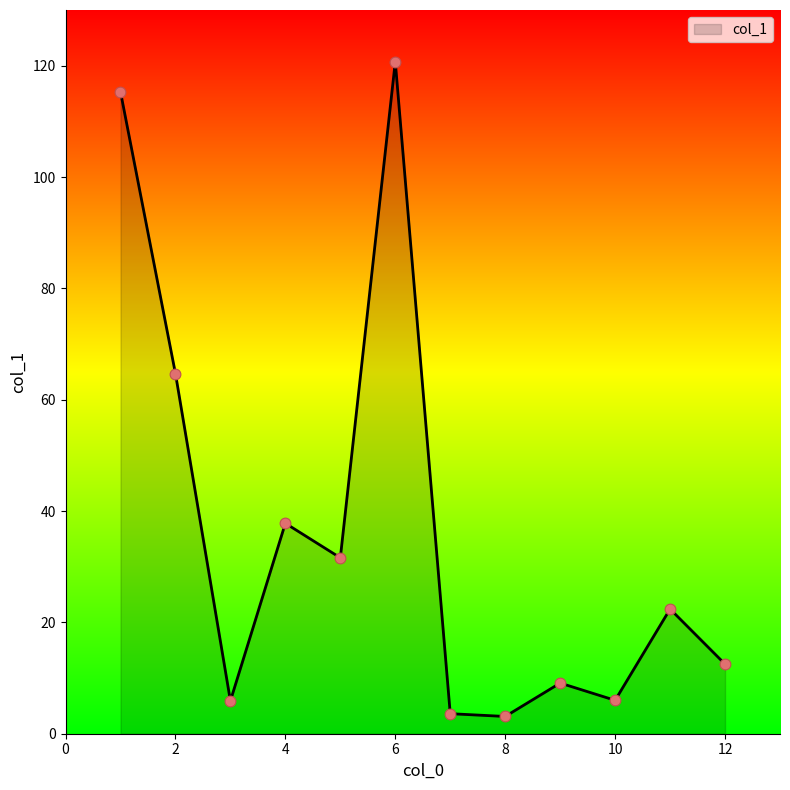

What is the difference between the maximum and minimum values?

117.6